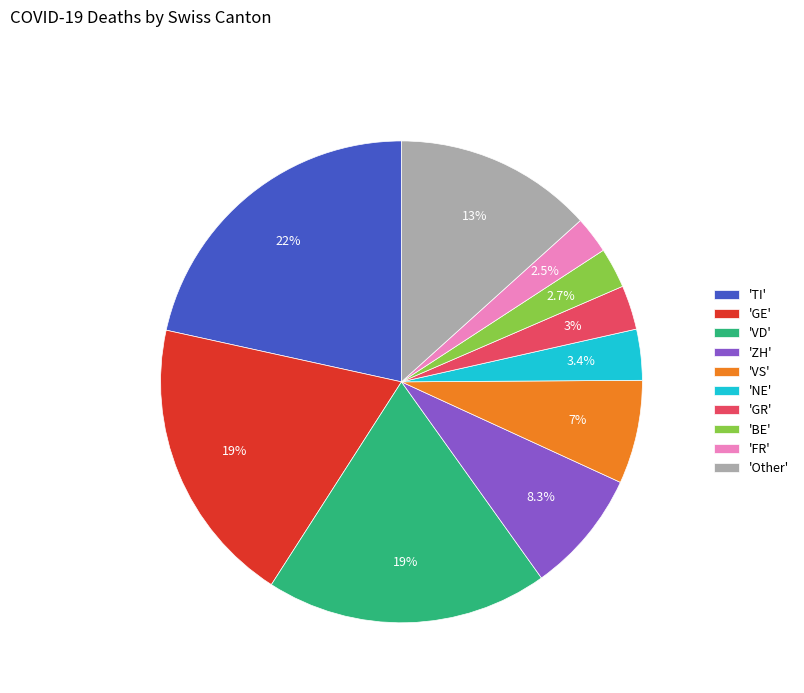

Does any single category account for the majority?

No